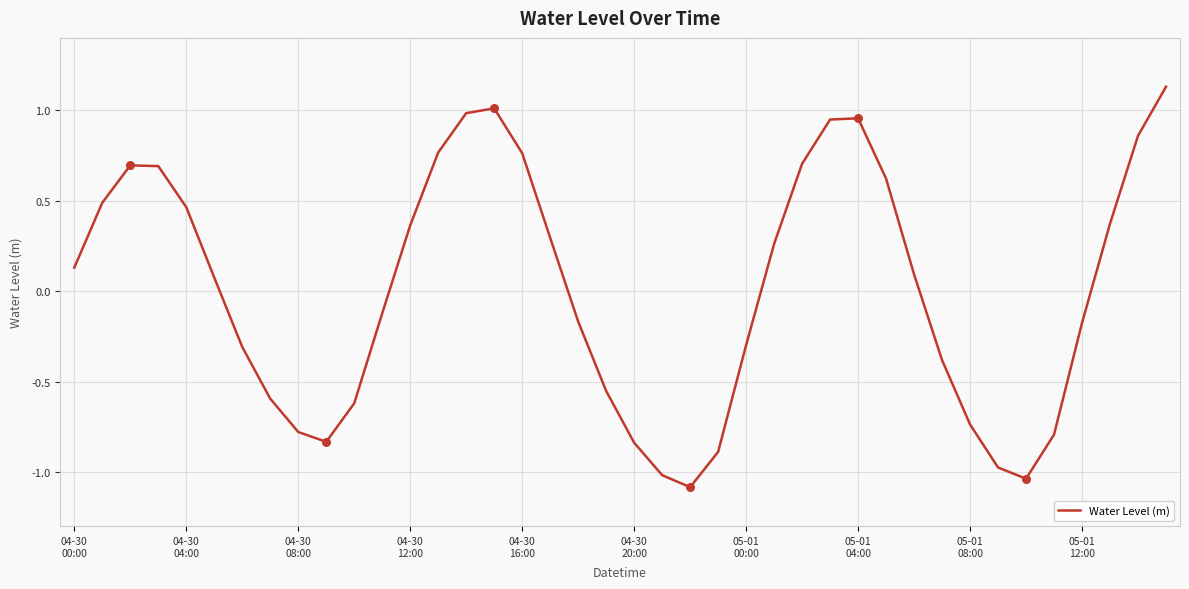

What is the minimum value shown in the chart?

-1.1